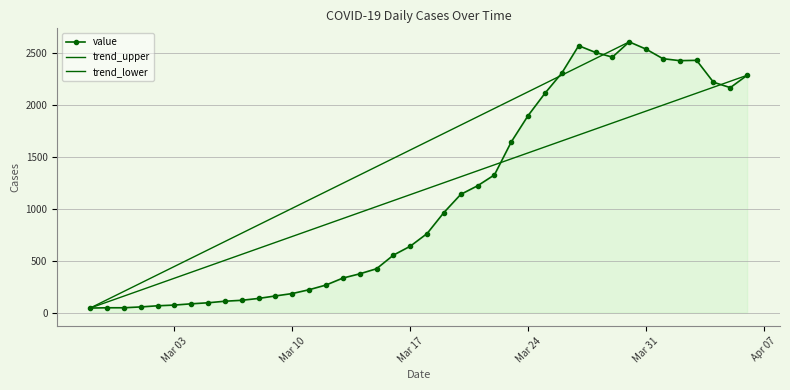

What is the minimum value shown in the chart?

44